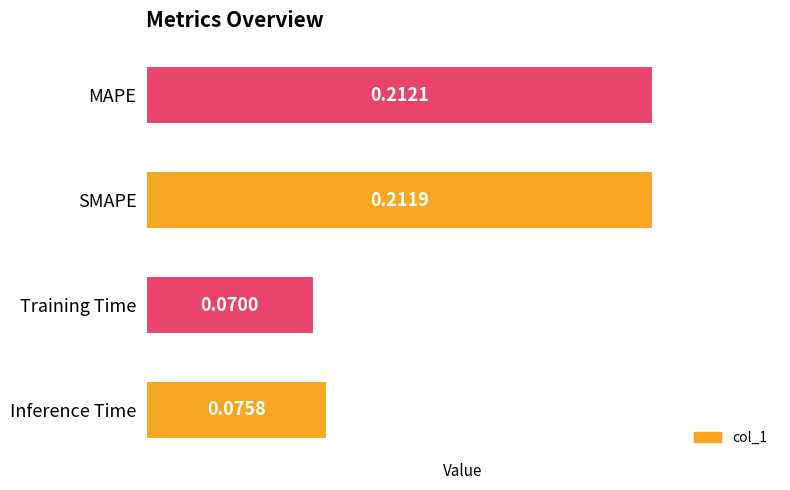

What is the sum of all values?

0.6